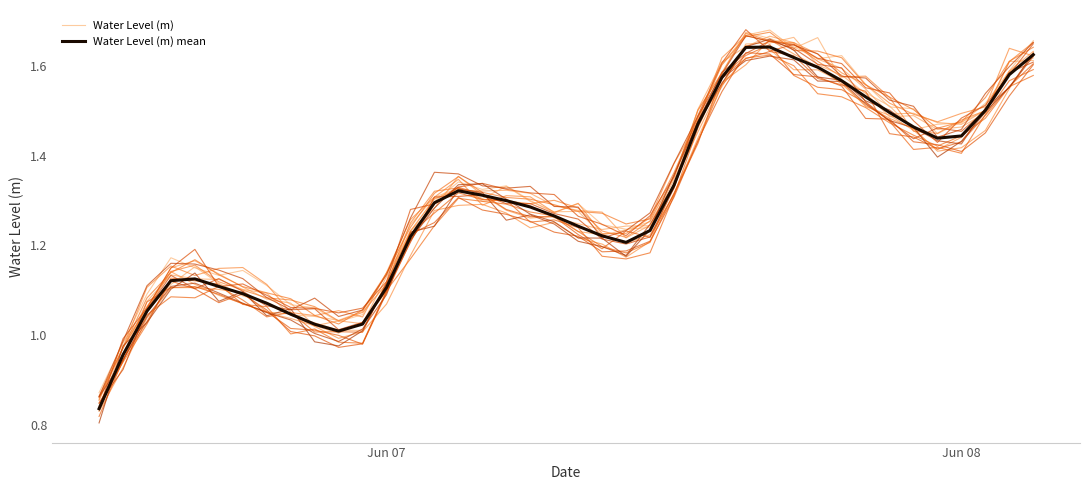

Which series has the largest total across all categories?

Water Level (m)